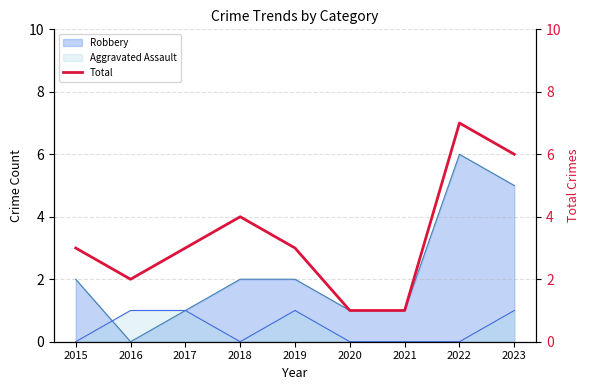

The value of Robbery at 2019 is 2. True or false?

True